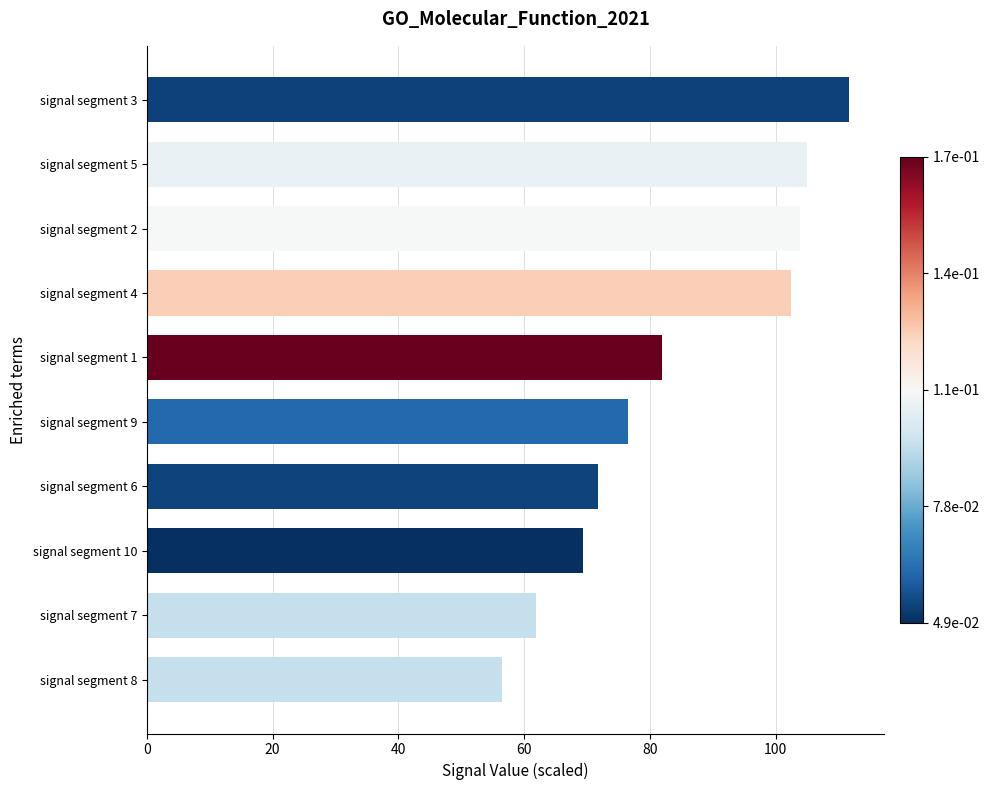

What is the difference between the second highest and minimum values?

48.5